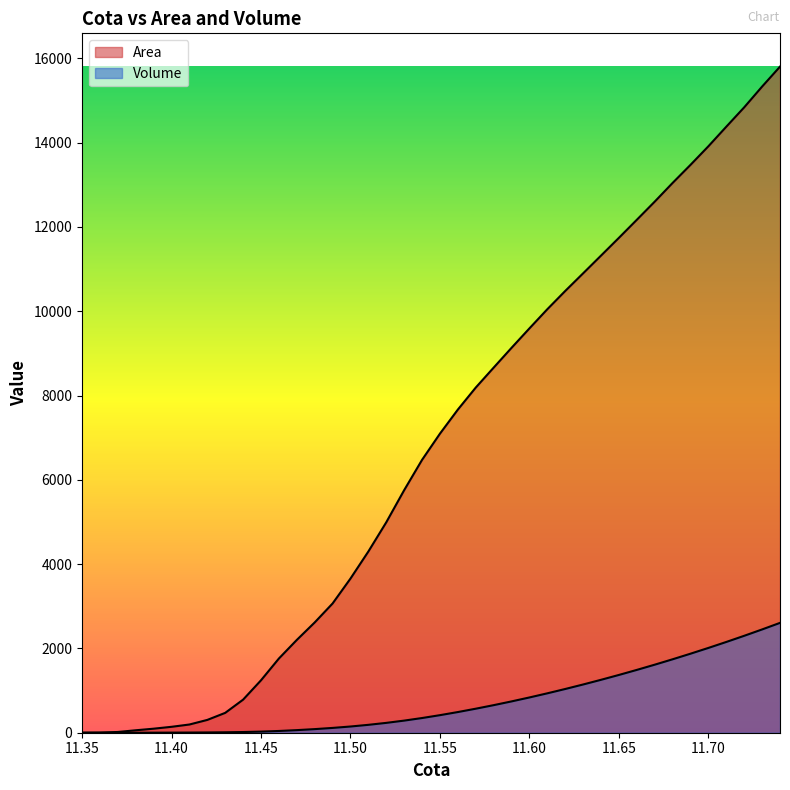

True or false: Volume and Area intersect in this chart.

False